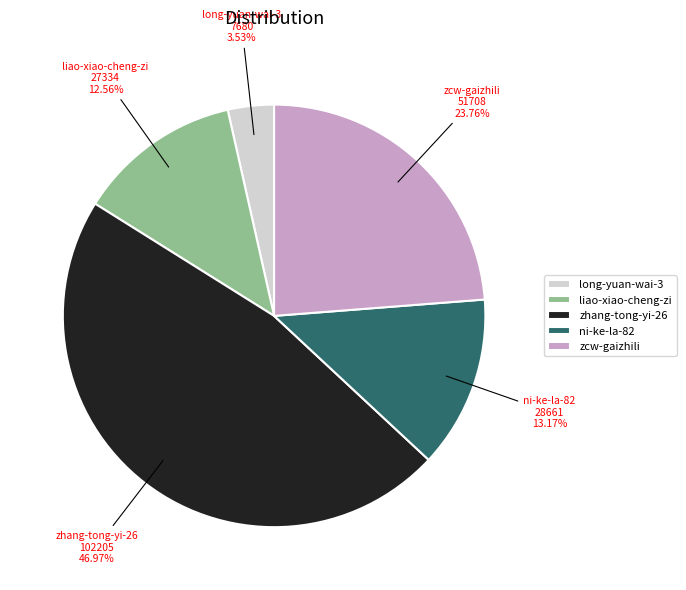

To the nearest percent, what portion does liao-xiao-cheng-zi represent?

13%